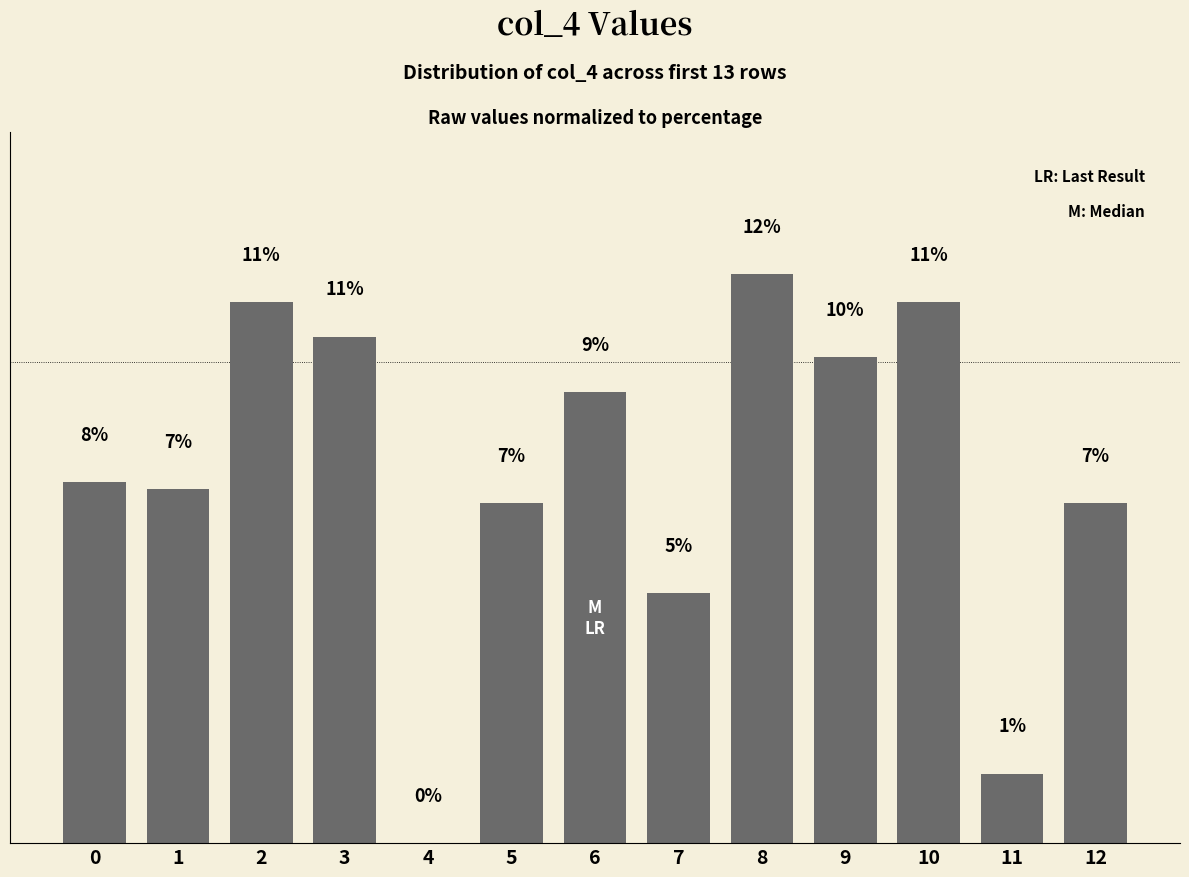

Are the bars horizontal?

No